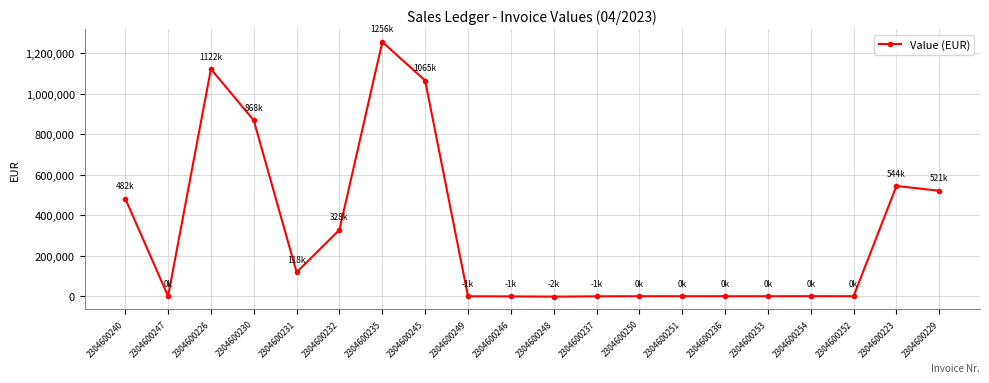

What is the difference between the second highest and minimum values?

1123946.3